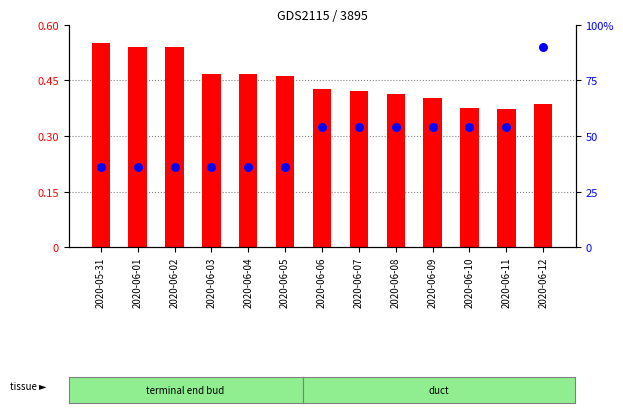

Which series reaches the maximum Y coordinate?

percentile rank within the sample